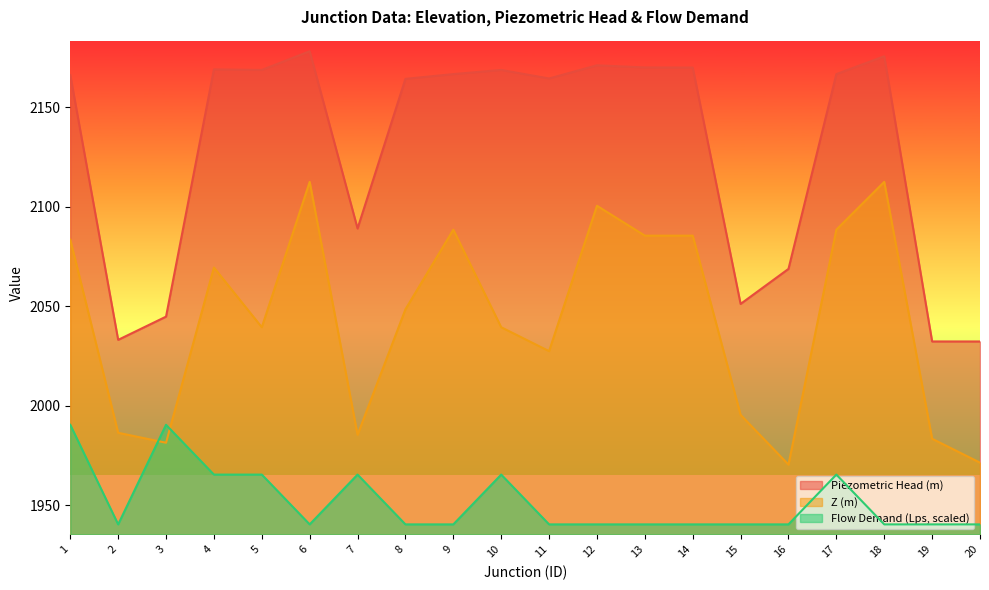

What is the lowest value of the Flow Demand (Lps) series?

1940.5